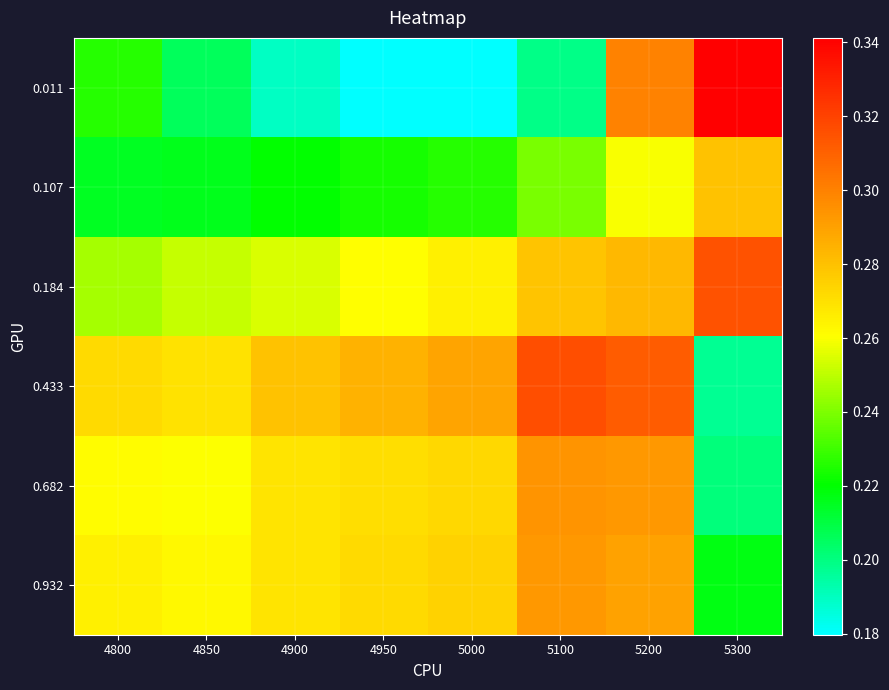

Rank the series at 5300 from lowest to highest value.

0.433, 0.682, 0.932, 0.107, 0.184, 0.011